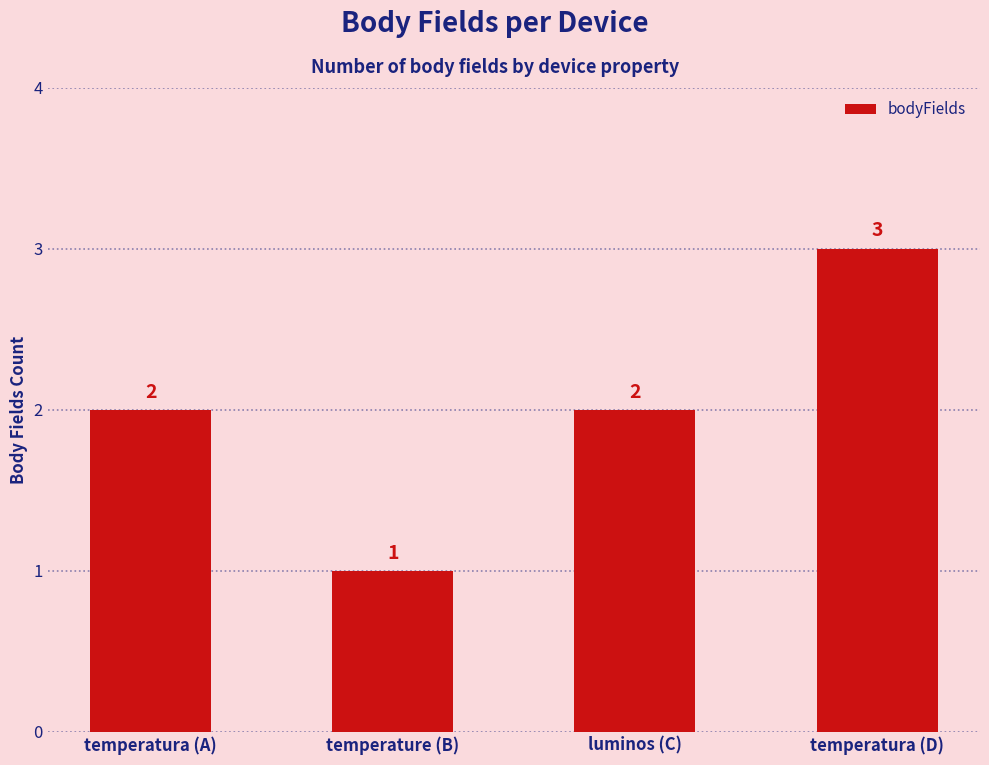

What is the label of the 3rd bar from the right?

temperature (B)